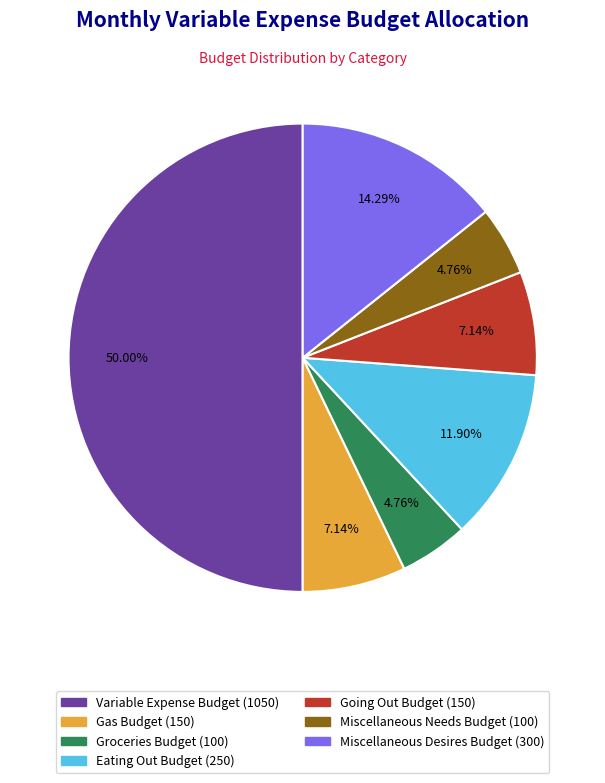

Is it true that Going Out Budget is 7% of the pie?

True